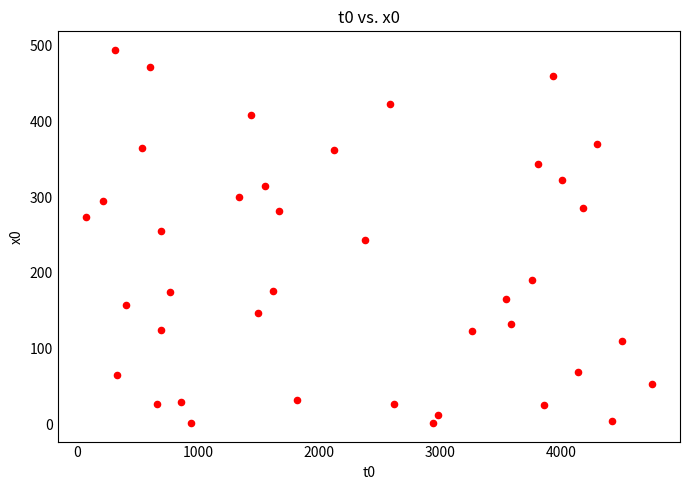

What is the range of X values (max minus min)?

4675